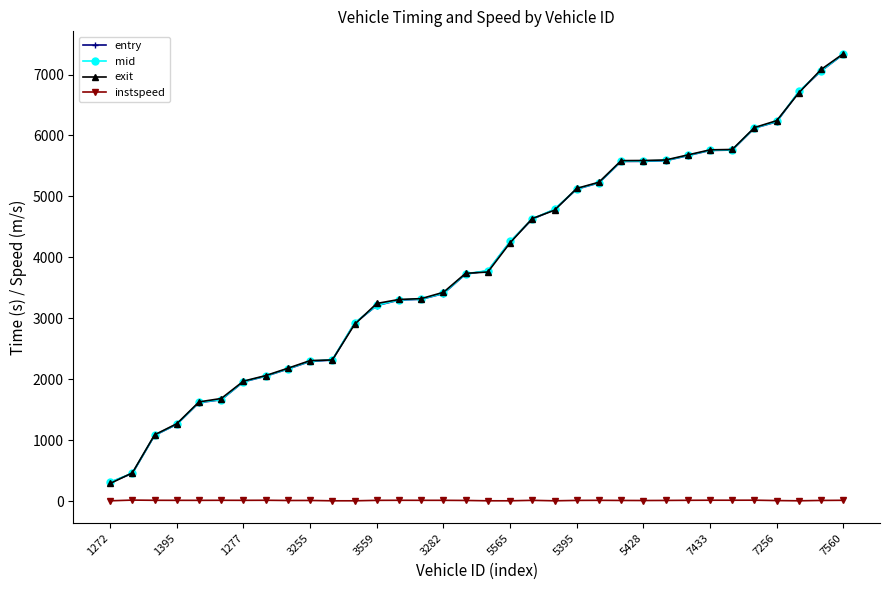

What is the difference between the maximum and minimum values in the exit series?

7052.9